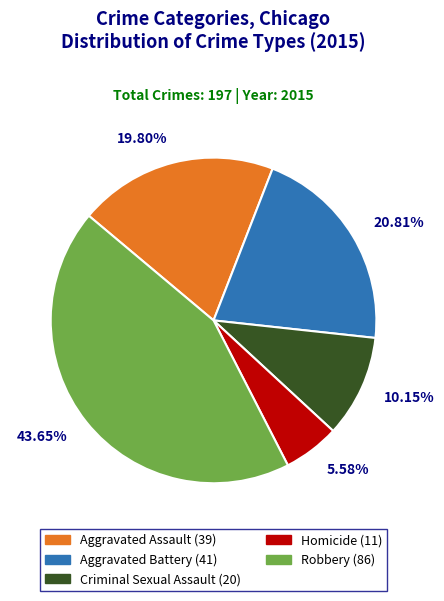

How many slices are in this pie chart?

5